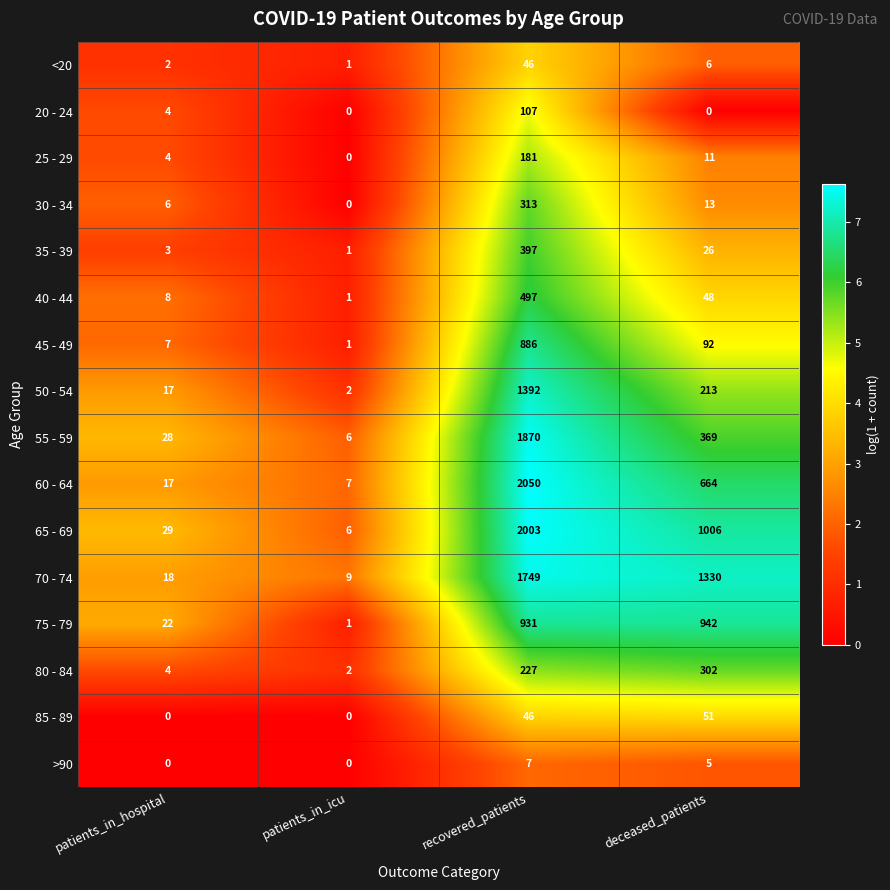

Is it true that 35 - 39 equals 5 at patients_in_hospital?

False